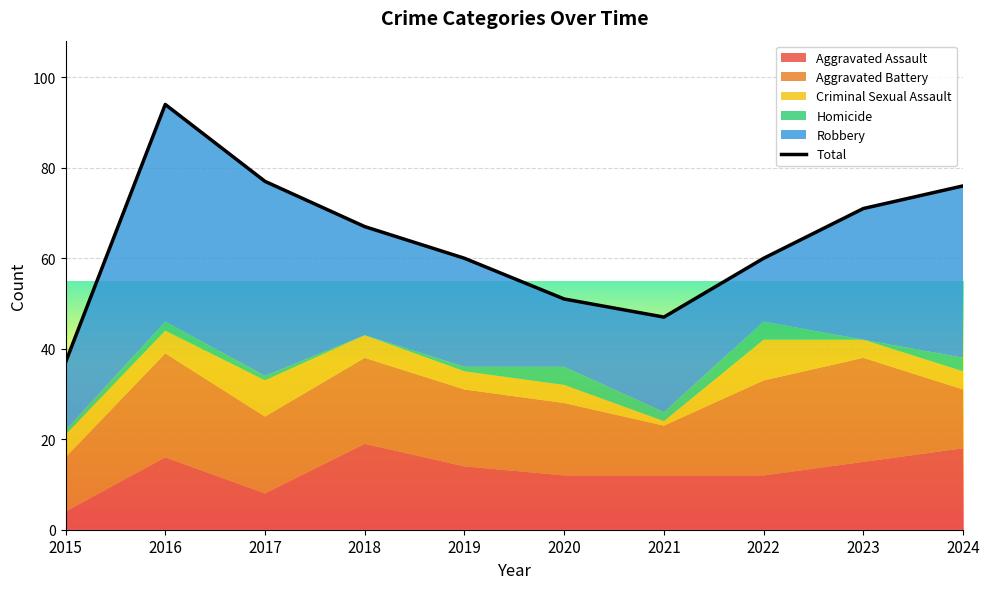

Read the value at 2020, to the nearest 5.

50